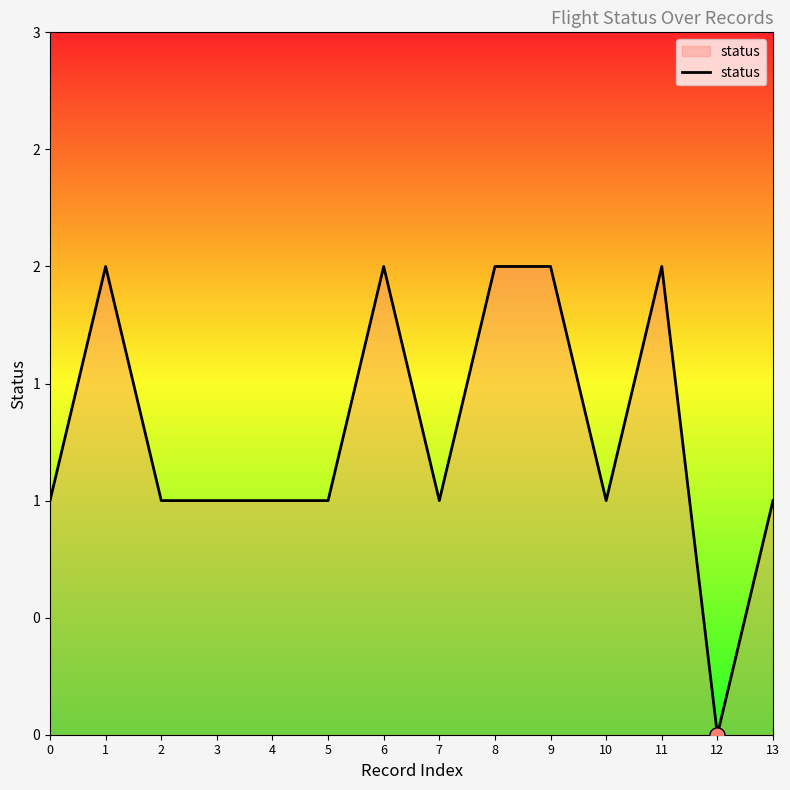

Does the chart have visible grid lines?

No